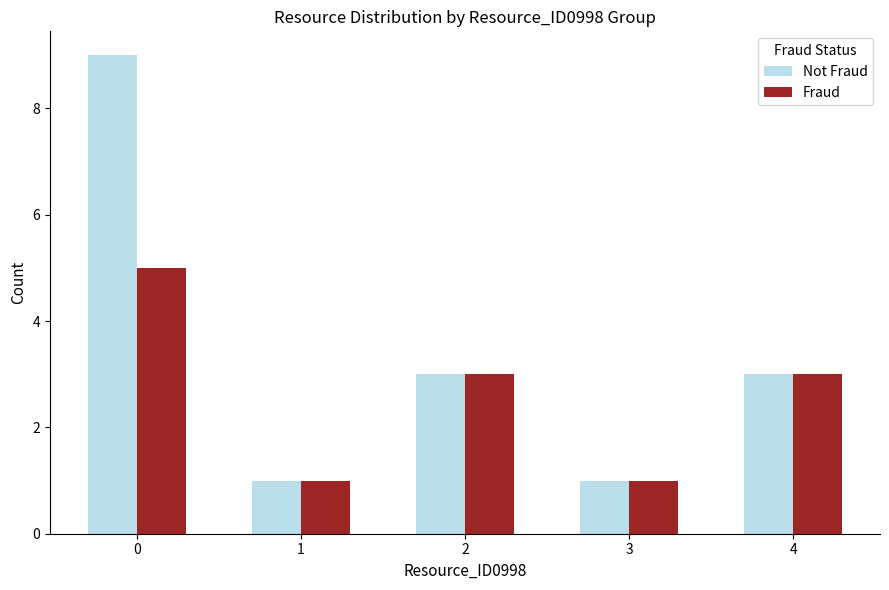

What is the maximum value shown in the chart?

9